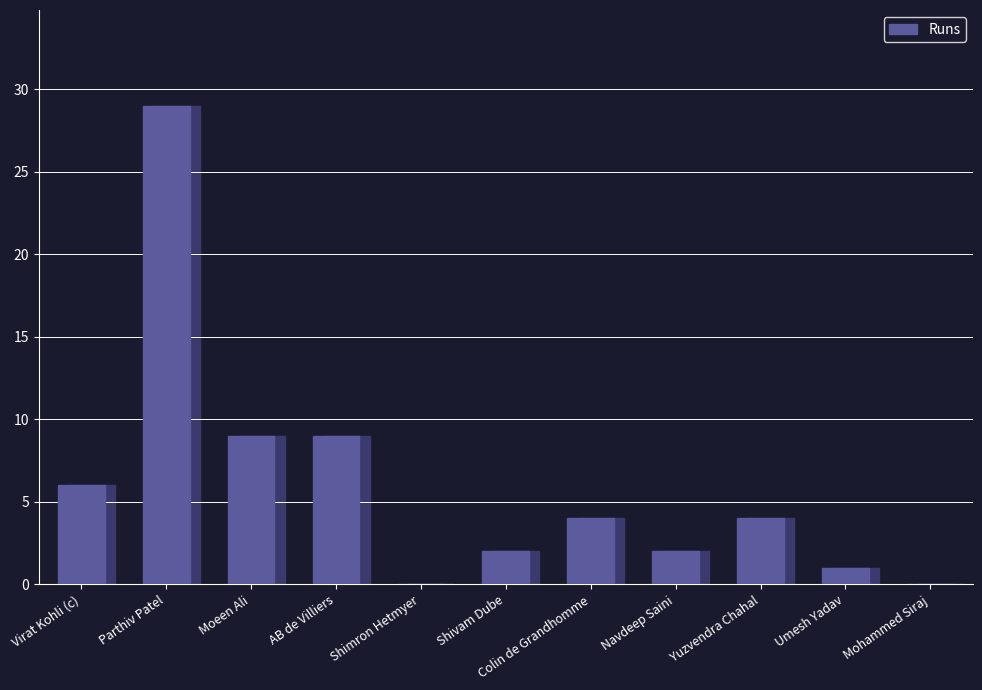

True or false: the data shows 9 at Virat Kohli (c).

False